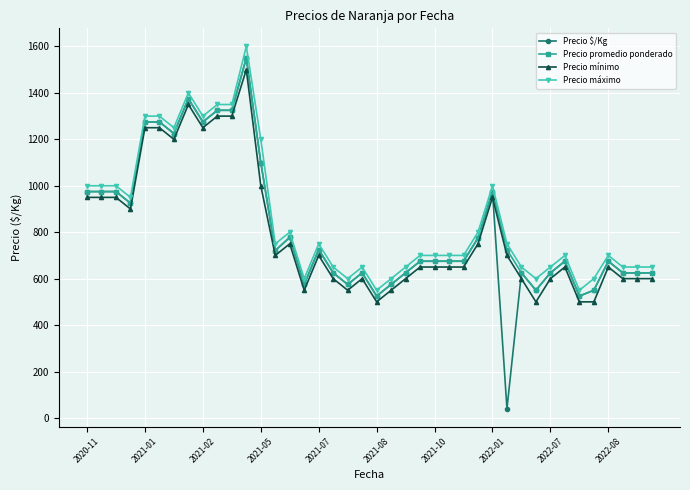

What is the maximum value for Precio mínimo?

1500